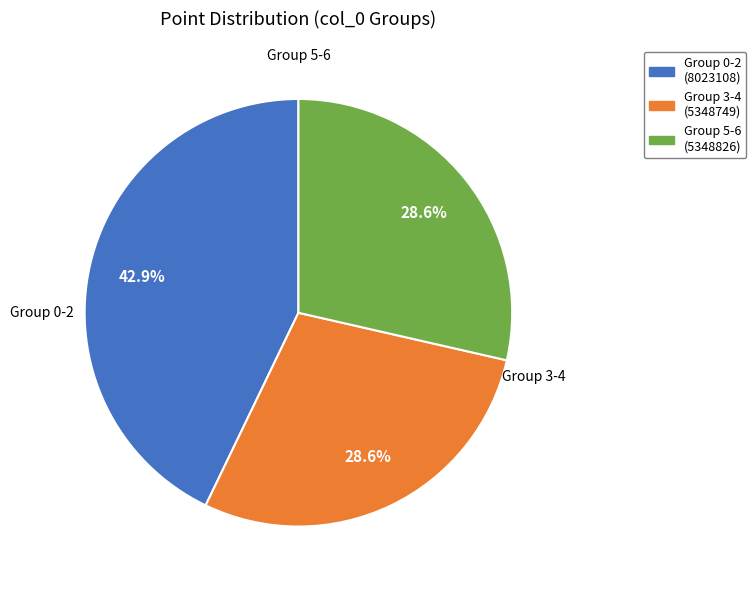

Which slice is the largest?

Group 0-2